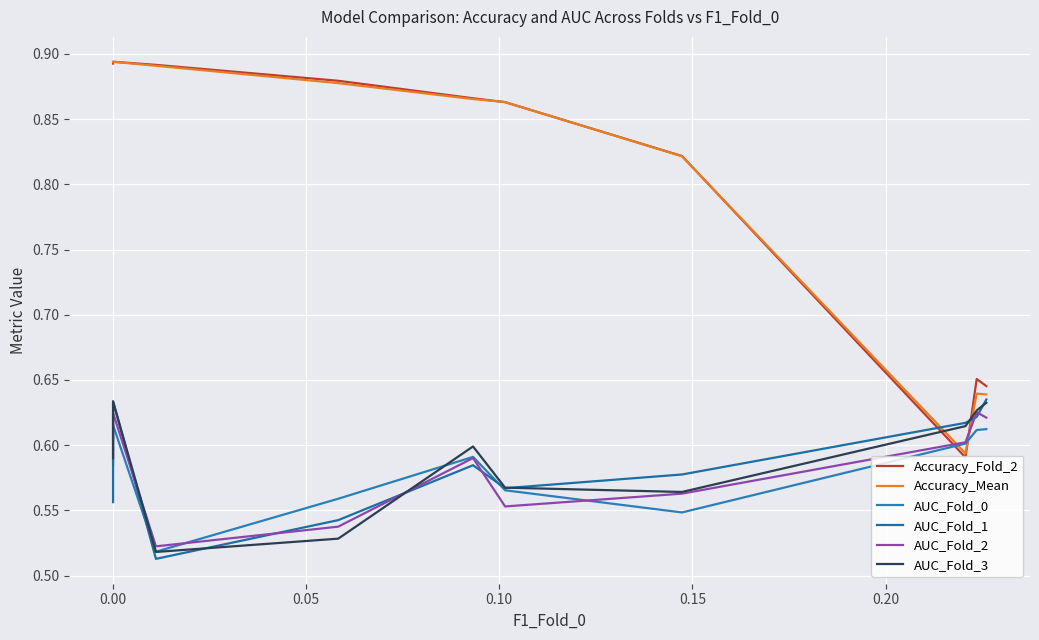

The AUC_Fold_1 series shows 0.6 at 0.00. True or false?

True